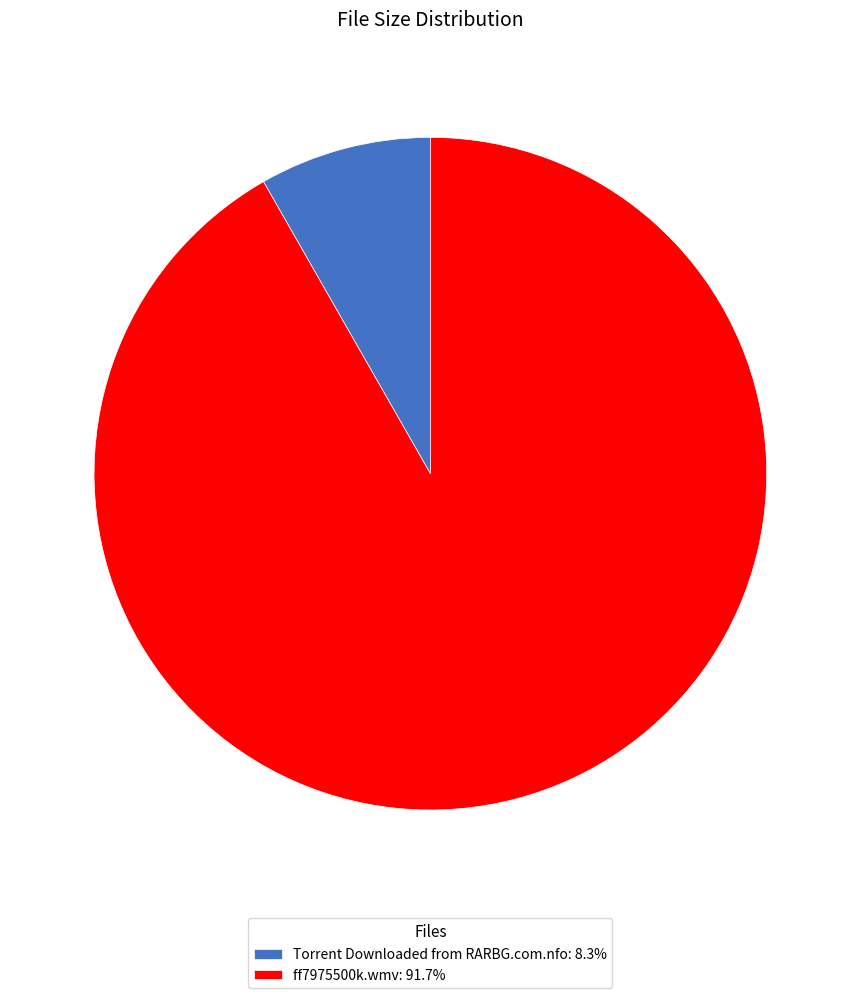

Rank the categories by value from highest to lowest.

ff7975500k.wmv, Torrent Downloaded from RARBG.com.nfo